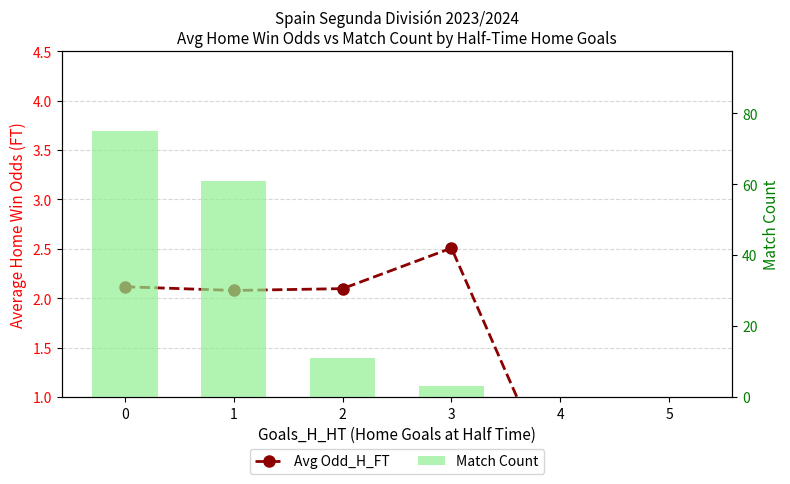

What is the difference between the second highest and second lowest values in the Match Count series?

61.0